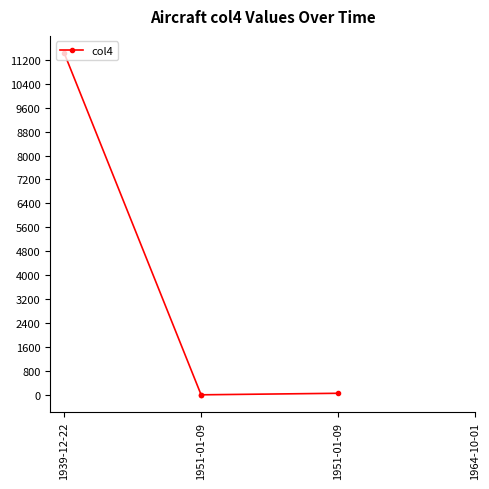

Which label corresponds to the smallest value in the chart?

1951-01-09